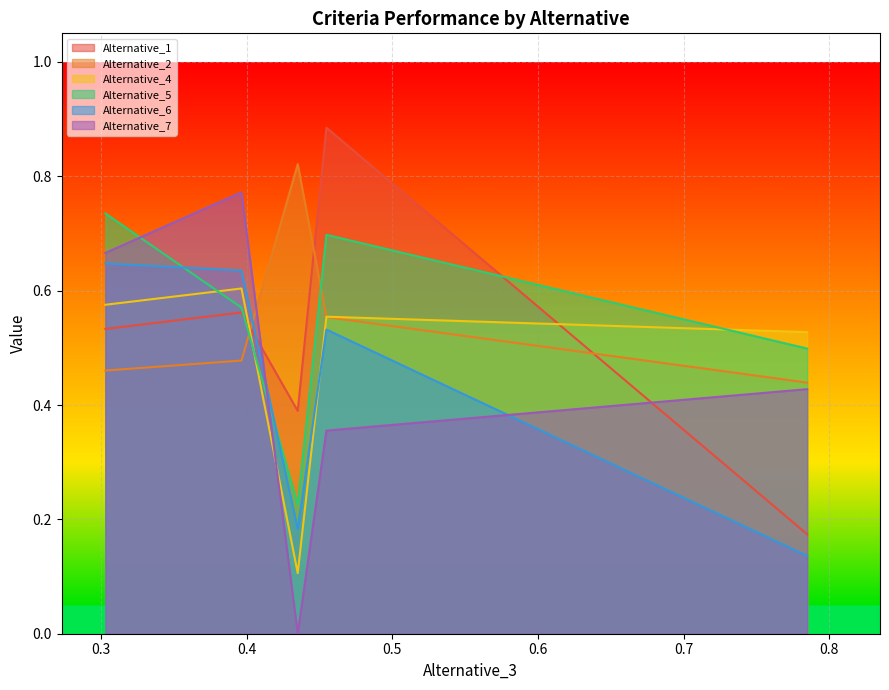

How many intersections are there between Alternative_1 and Alternative_4?

2